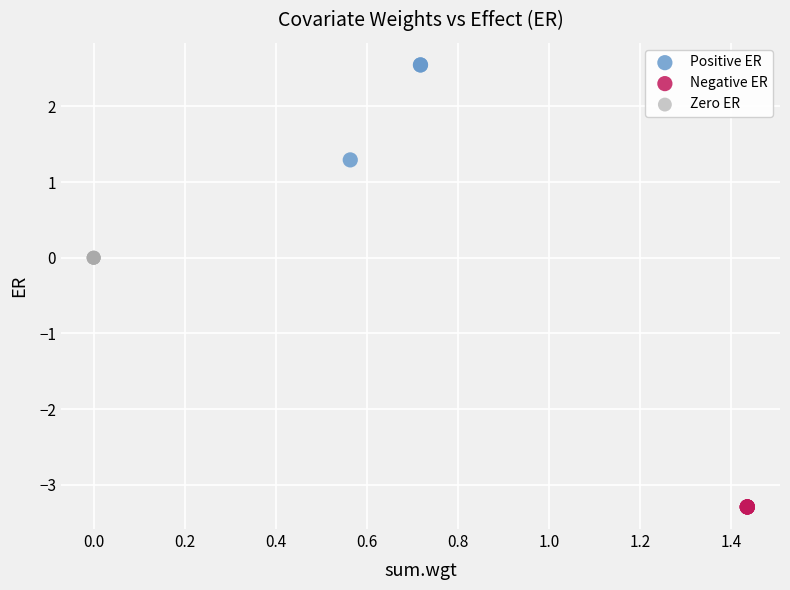

Which series contains the lowest Y value?

Negative ER